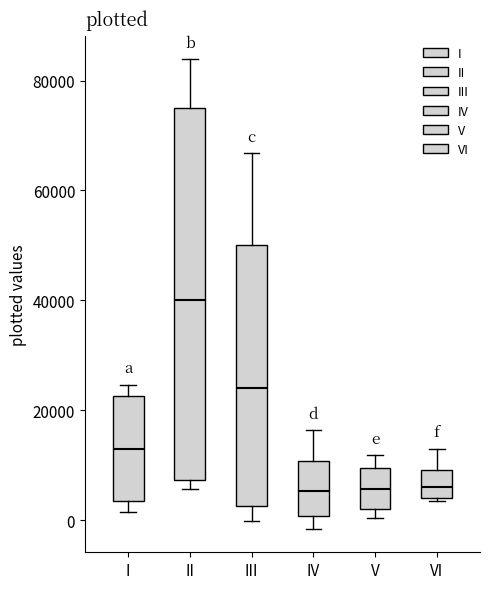

Which box is the tallest, from its lower edge to its upper edge?

II